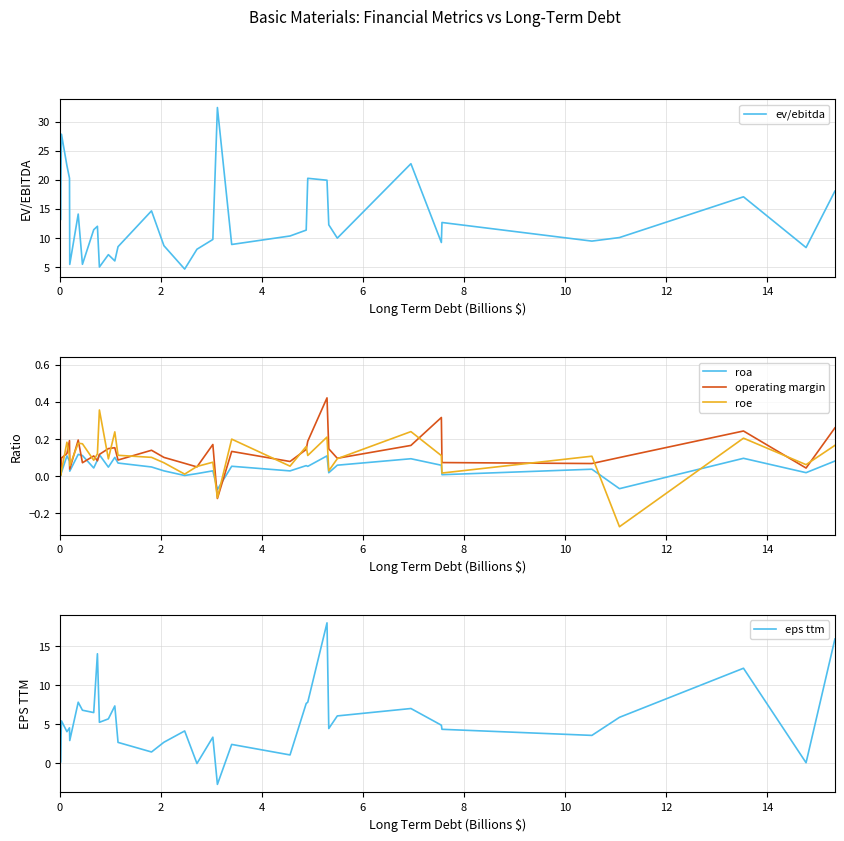

How many values in roe are below zero?

2